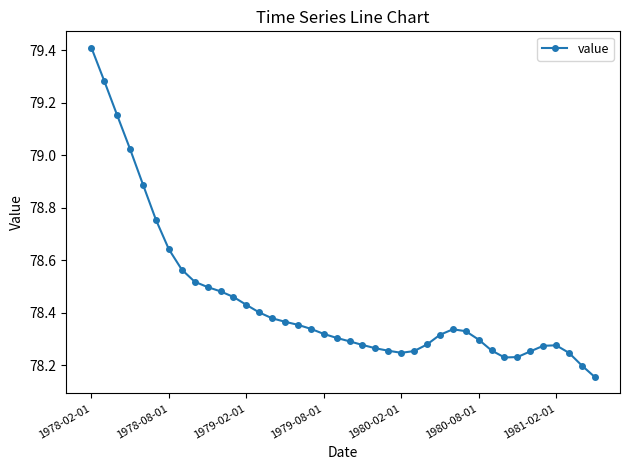

What is the maximum value shown in the chart?

79.4